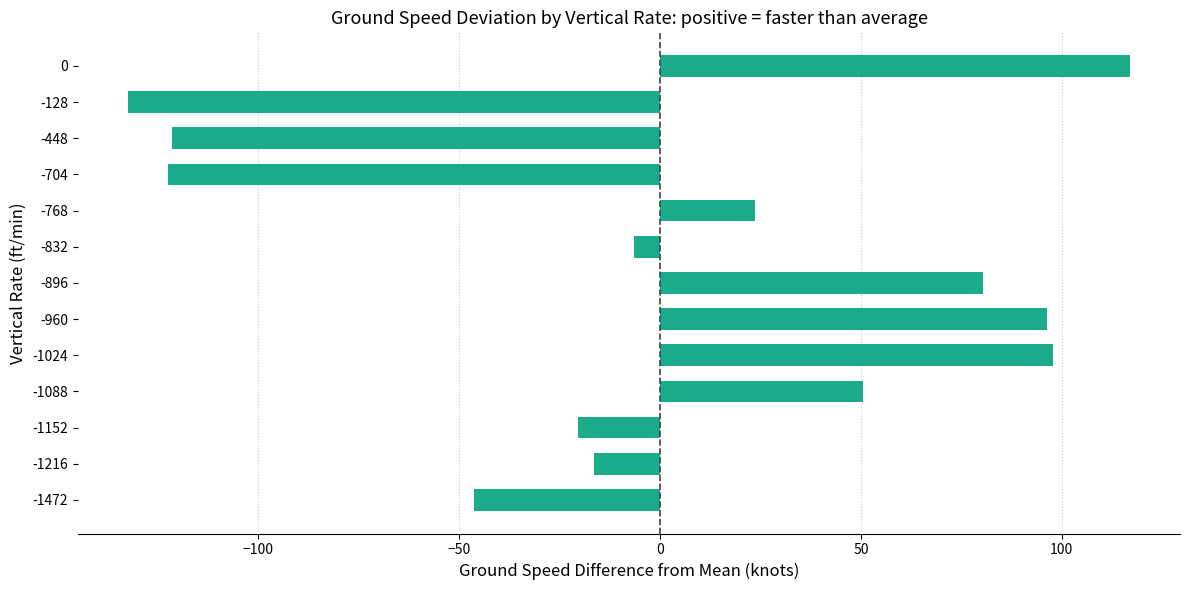

The chart shows a value of 11.7 at 0. True or false?

False